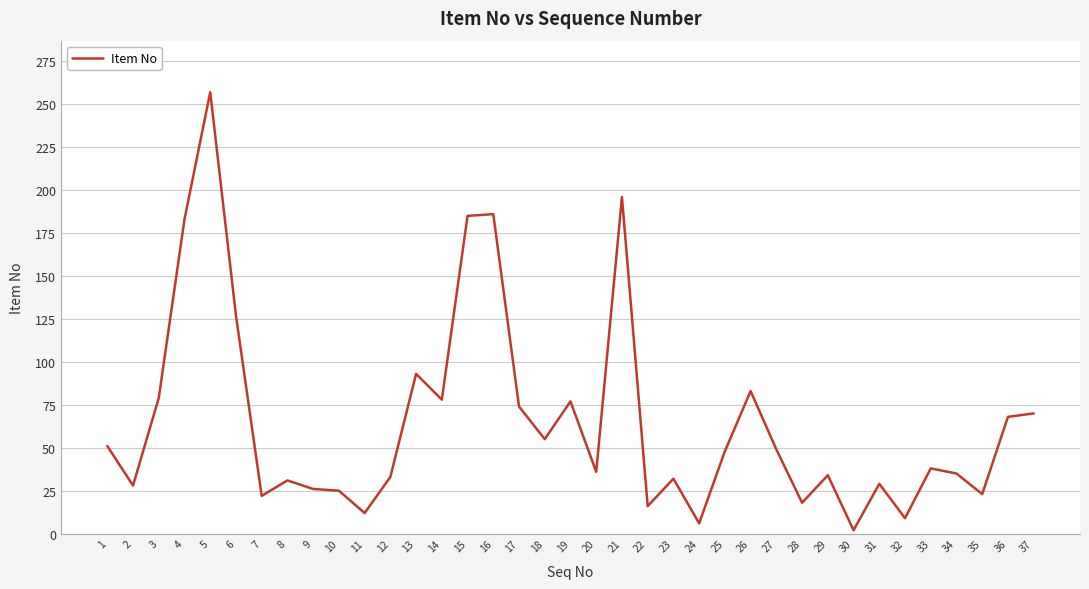

What is the sum of the values at 25 and 5?

305